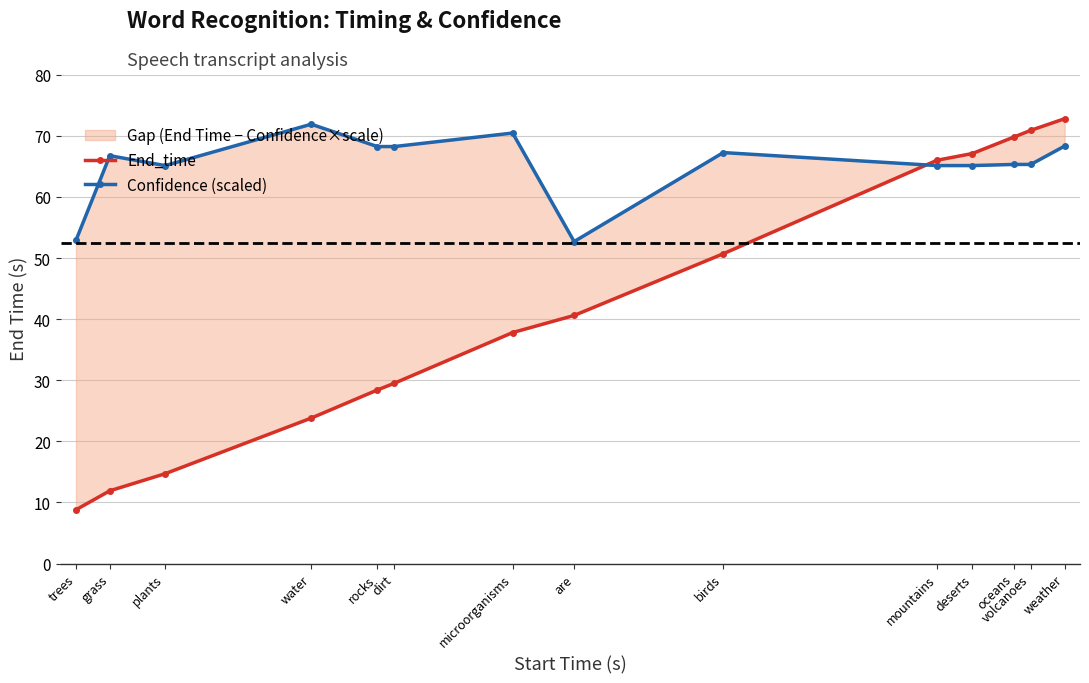

Reading right to left, transcribe all the data shown in this chart.

End_time: weather=72.8	volcanoes=70.9	oceans=69.8	deserts=67.1	mountains=66.0	birds=50.7	are=40.6	microorganisms=37.8	dirt=29.5	rocks=28.4	water=23.8	plants=14.7	grass=11.9	trees=8.8
Confidence (scaled): weather=68.3	volcanoes=65.3	oceans=65.3	deserts=65.1	mountains=65.1	birds=67.3	are=52.7	microorganisms=70.5	dirt=68.2	rocks=68.2	water=71.9	plants=65.1	grass=66.7	trees=52.9